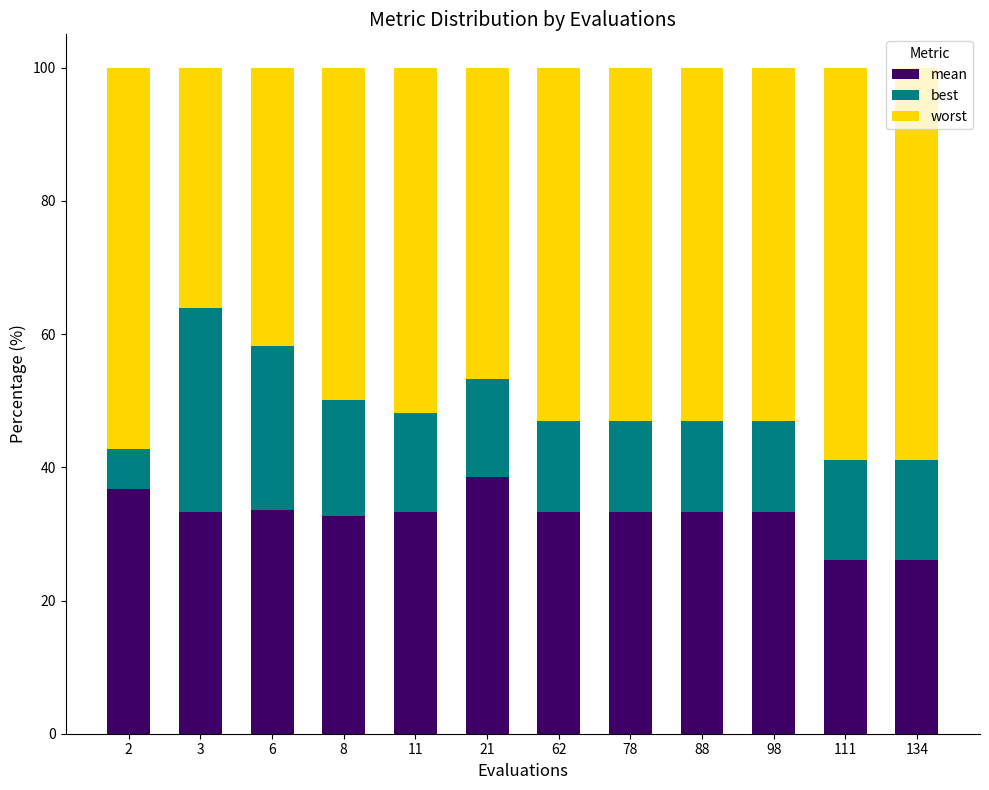

List the series in order of their overall mean, lowest first.

best, mean, worst